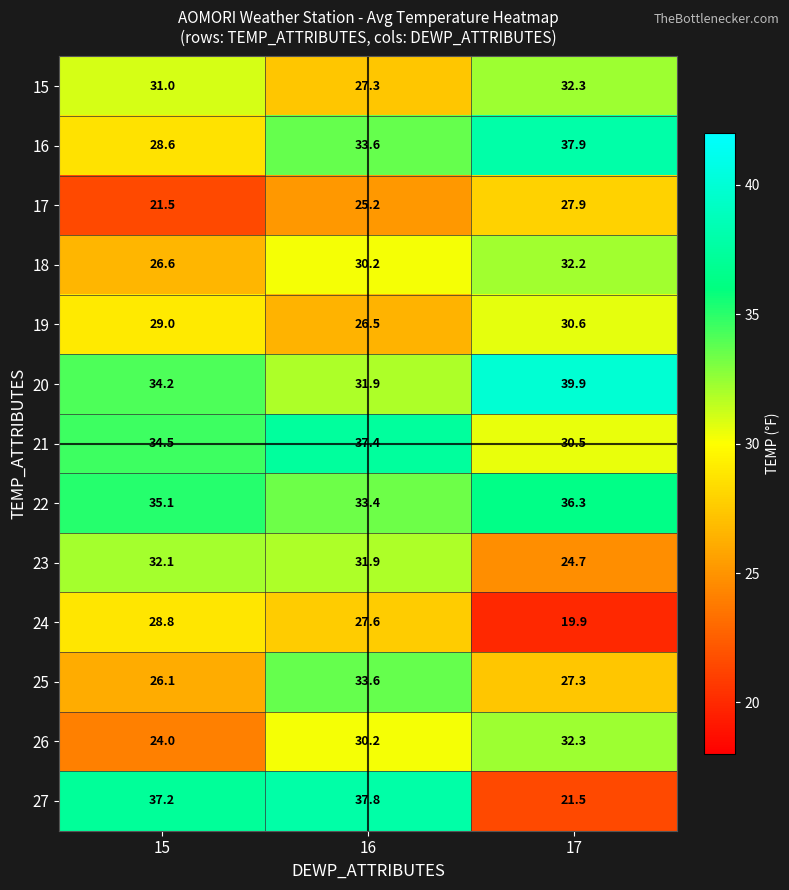

At how many categories does at least one series exceed 36?

3